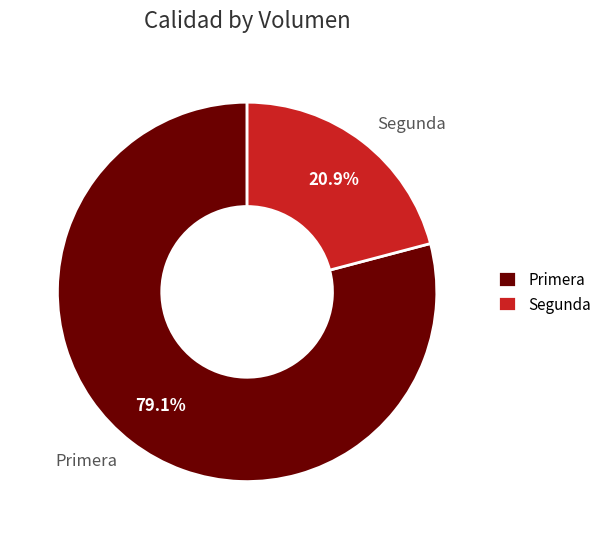

To the nearest percent, what portion does Segunda represent?

21%